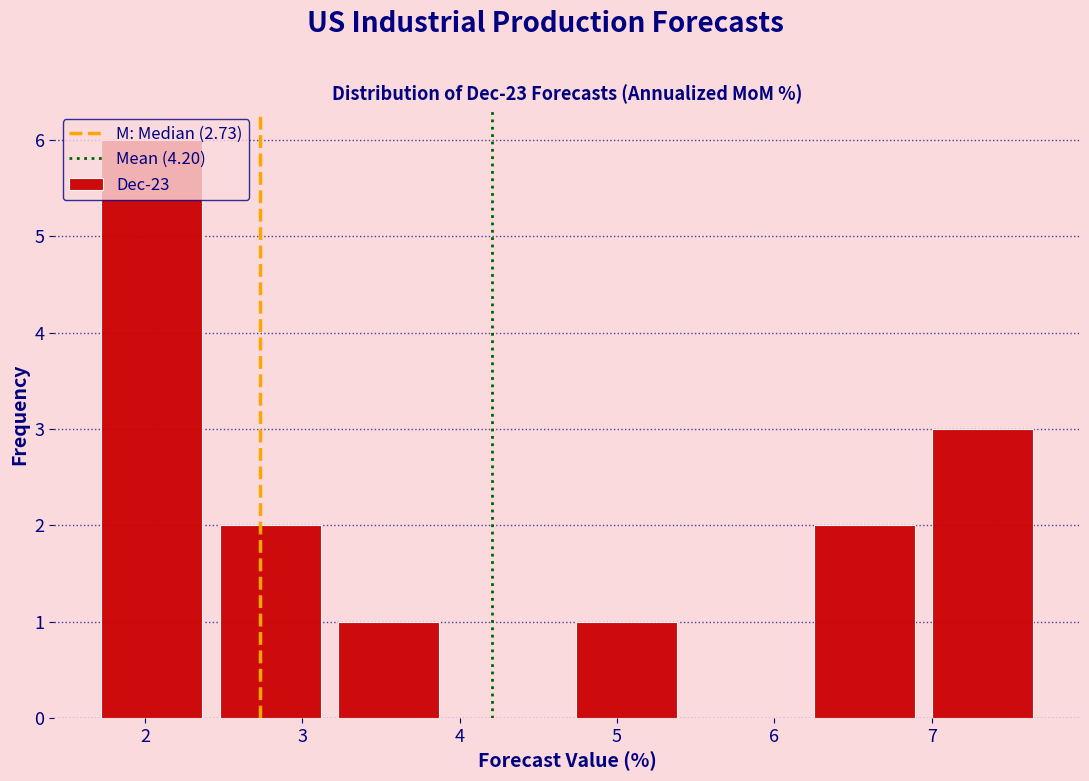

What is the height of the bar covering 1.7 to 2.4 on the x-axis? Neither the bar edges nor the heights are printed on the chart, so give them approximately, as read against the axes.

6